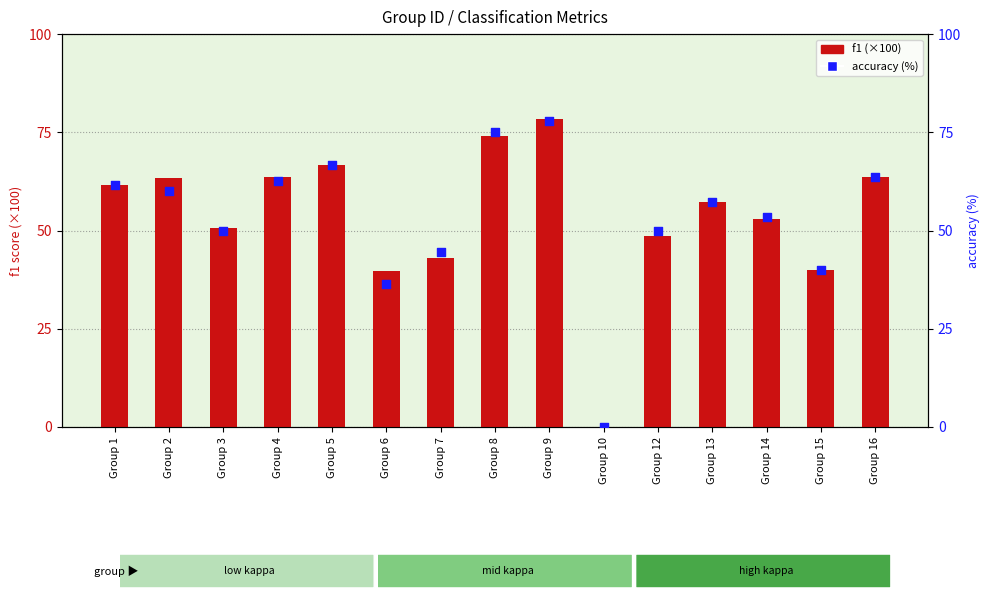

Which series has the largest Y range (max minus min)?

f1 (×100)